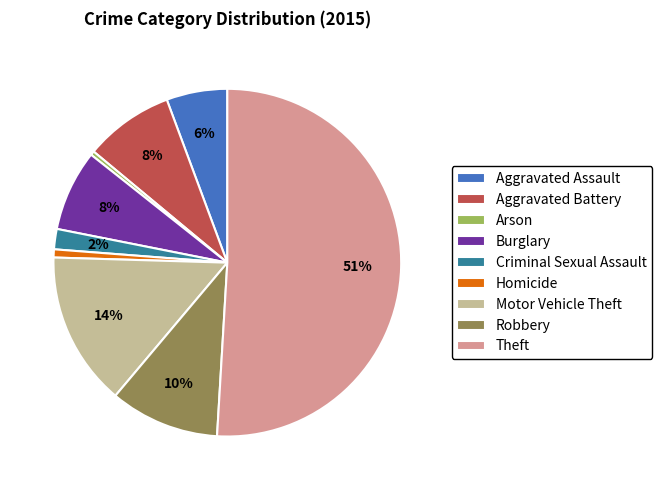

True or false: Criminal Sexual Assault accounts for 13% of the total.

False